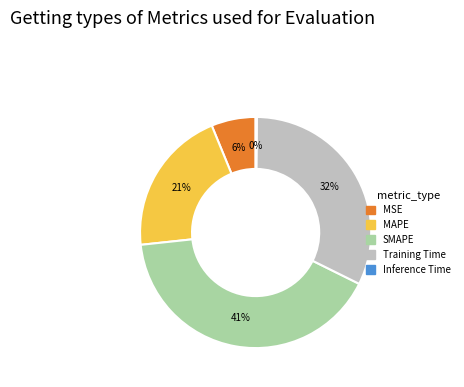

Which has a higher value, Training Time or MSE?

Training Time